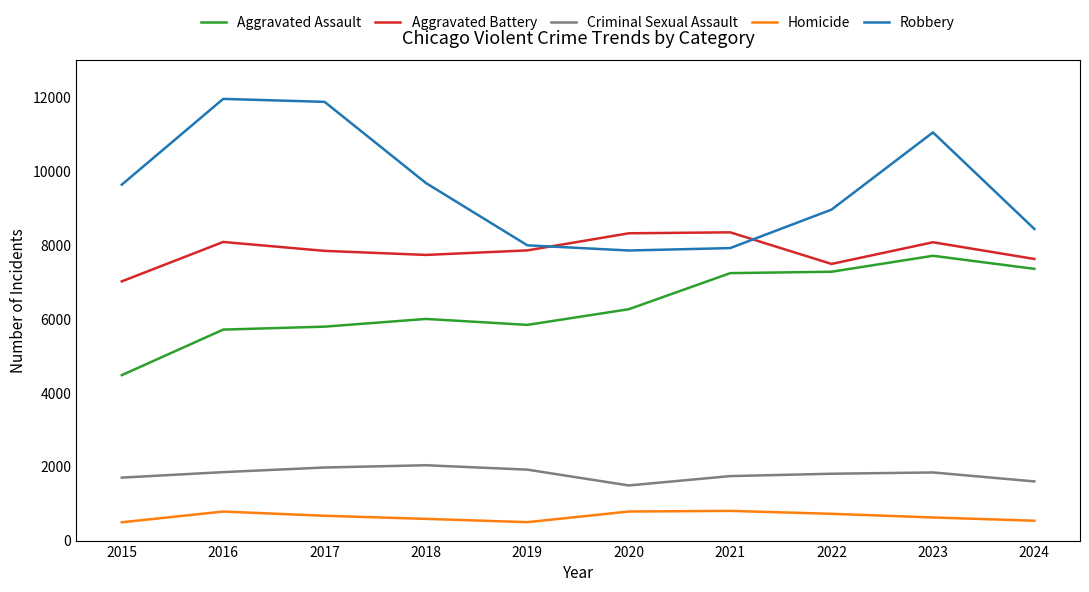

What is the spread (max minus min) of values at 2023?

10427